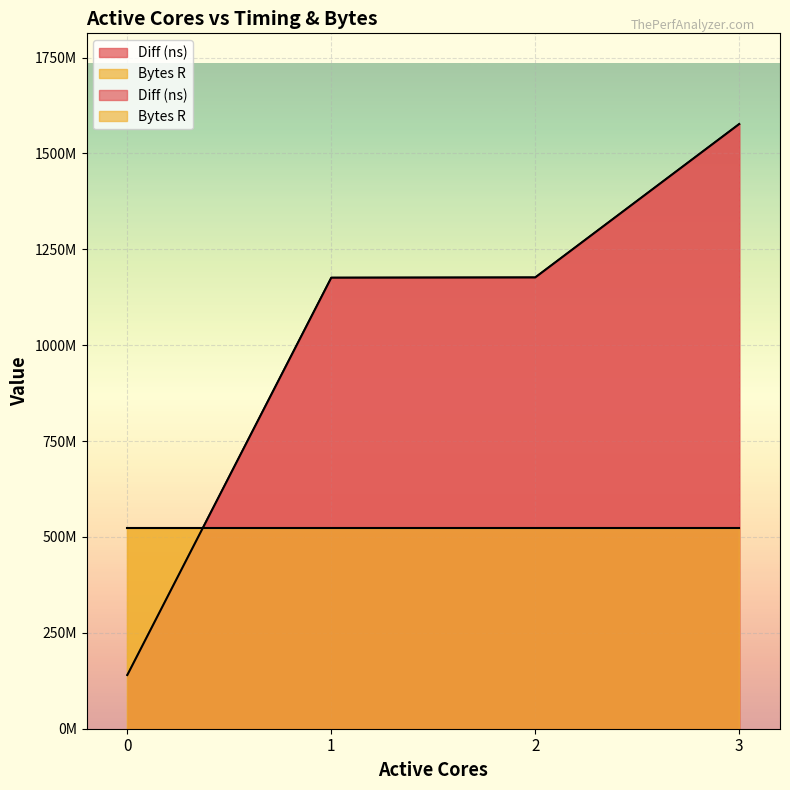

What is the difference between the maximum and second lowest values?

400619739